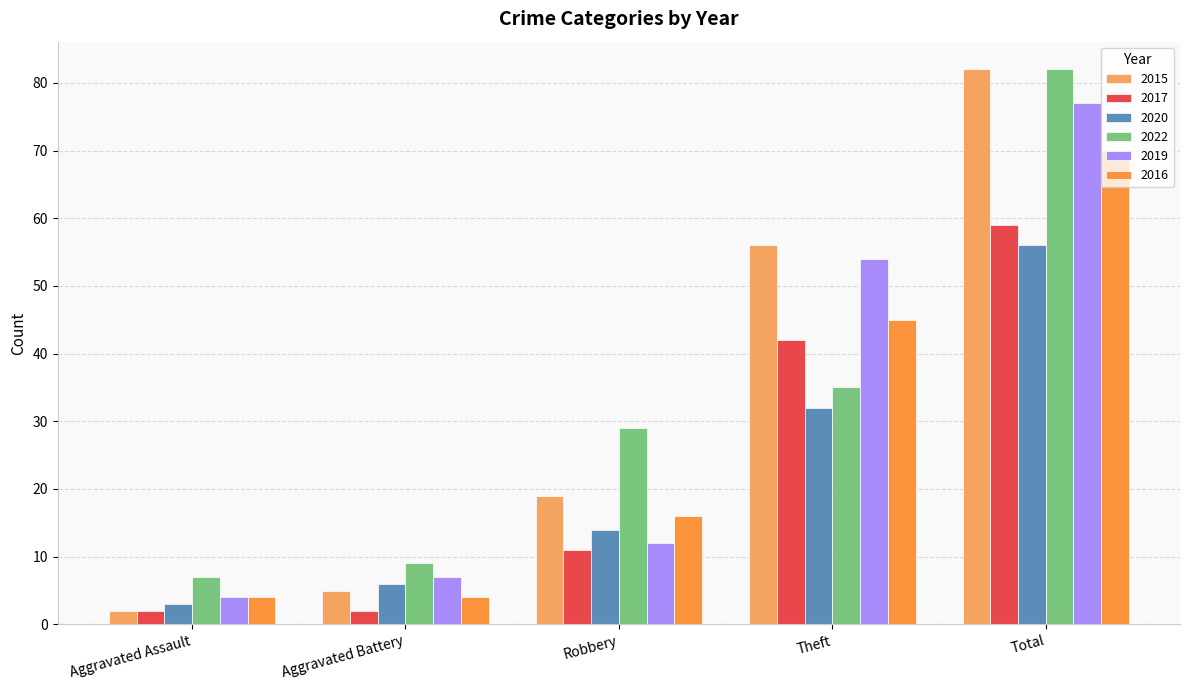

Reading left to right, transcribe all the data shown in this chart.

2015: 2	5	19	56	82
2017: 2	2	11	42	59
2020: 3	6	14	32	56
2022: 7	9	29	35	82
2019: 4	7	12	54	77
2016: 4	4	16	45	70